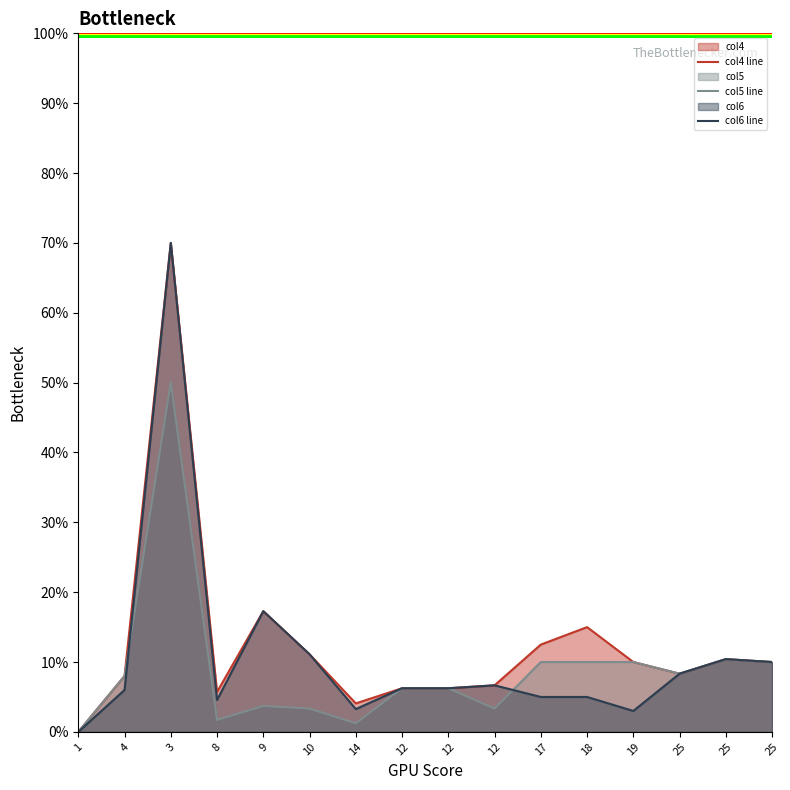

True or false: col4 line and col6 line cross at least once.

False